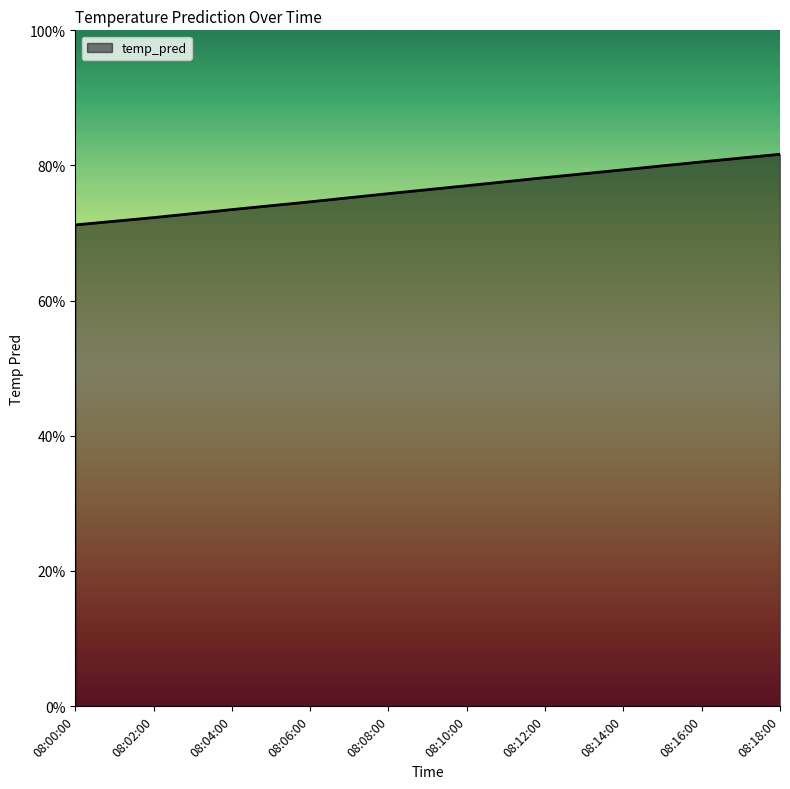

What is the smallest value displayed?

0.7